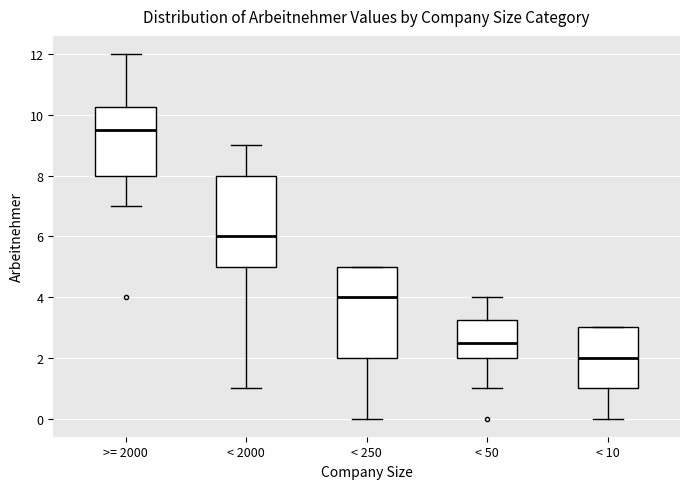

Reading left to right, read every box against the y-axis: the position of its median line, the range the box covers, and the ends of its whiskers. The values are not printed on the chart, so give them approximately, as read against the axis.

>= 2000: median 9.6, box 8.0 to 10.2, whiskers 7.0 to 12.0
< 2000: median 6.0, box 5.0 to 8.0, whiskers 1.0 to 9.0
< 250: median 4.0, box 2.0 to 5.0, whiskers 0.0 to 5.0
< 50: median 2.6, box 2.0 to 3.2, whiskers 1.0 to 4.0
< 10: median 2.0, box 1.0 to 3.0, whiskers 0.0 to 3.0